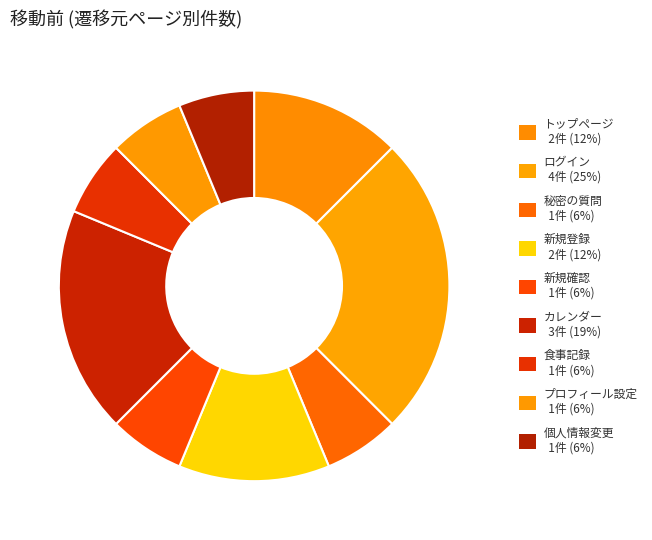

How many segments does this pie chart have?

9